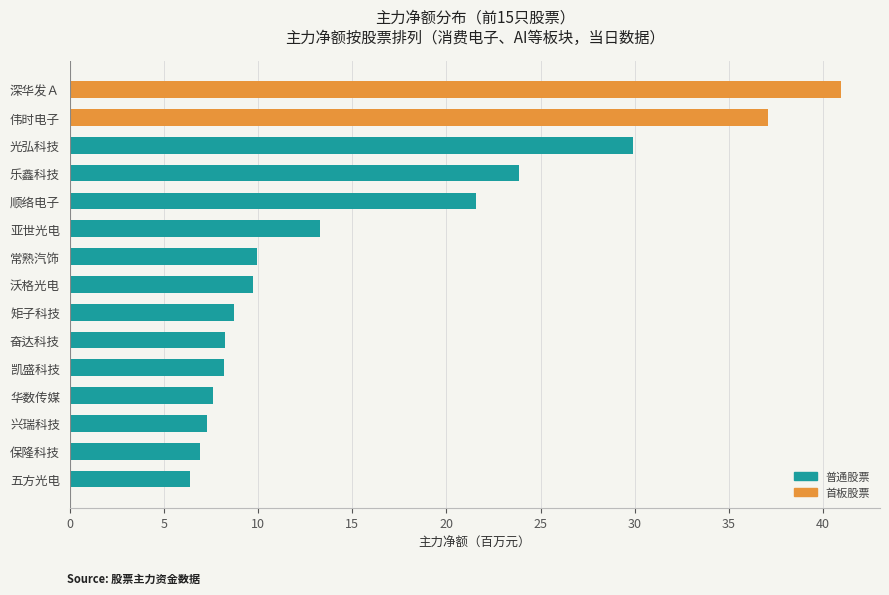

Is it true that the value at 常熟汽饰 is 3.3?

False